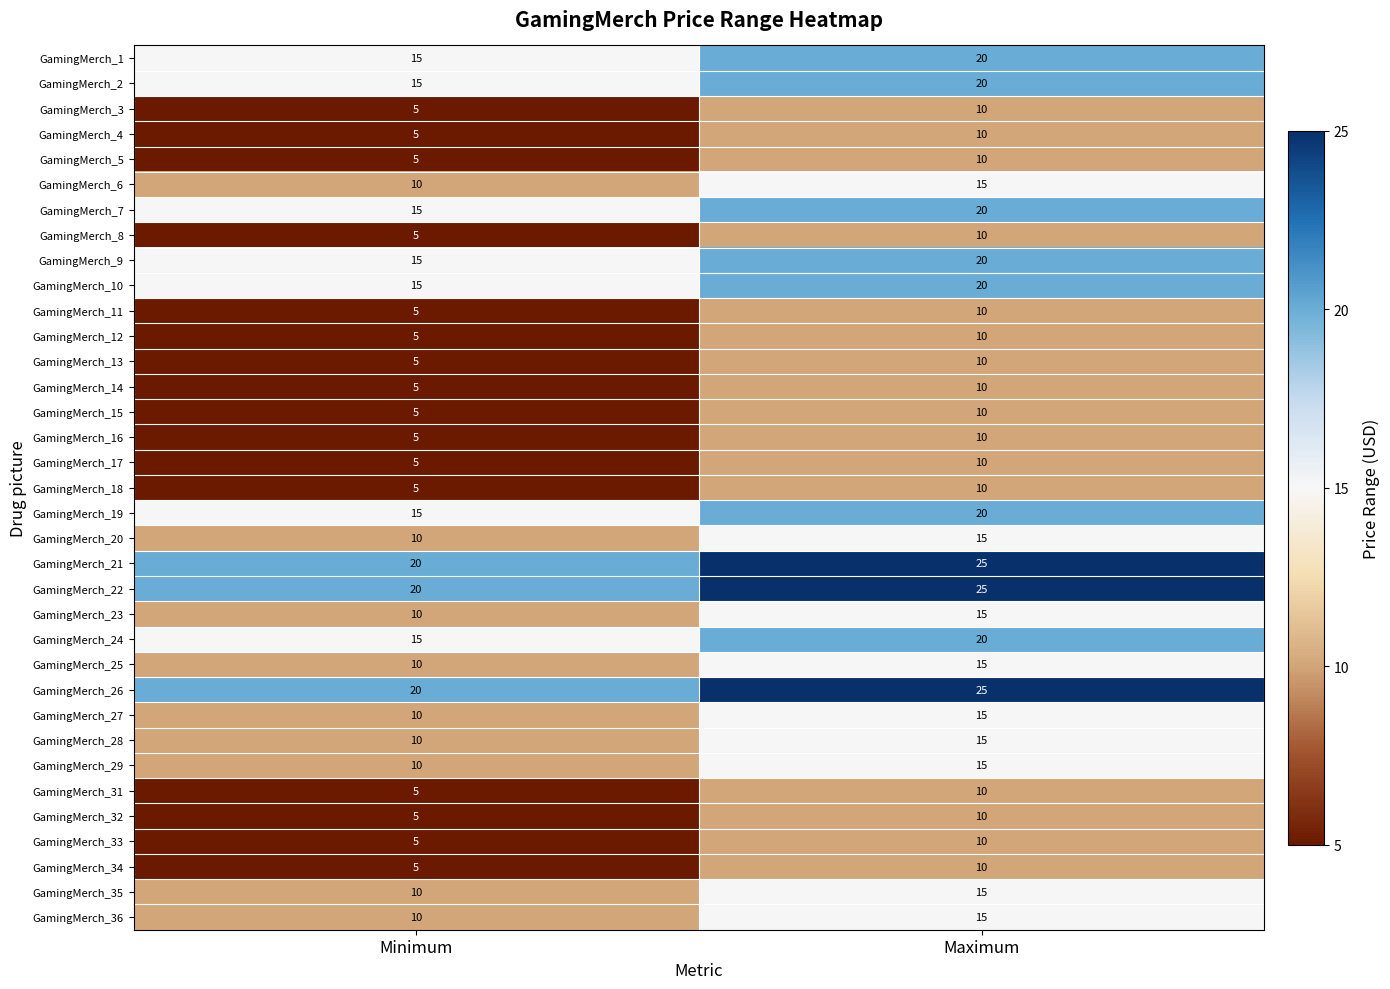

What is the minimum value shown in the chart?

5